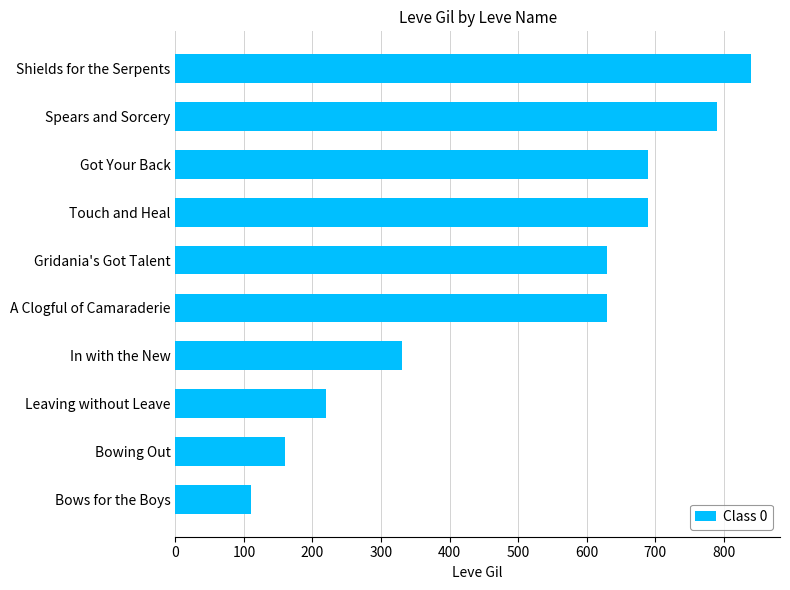

What is the difference between the maximum and second lowest values?

680